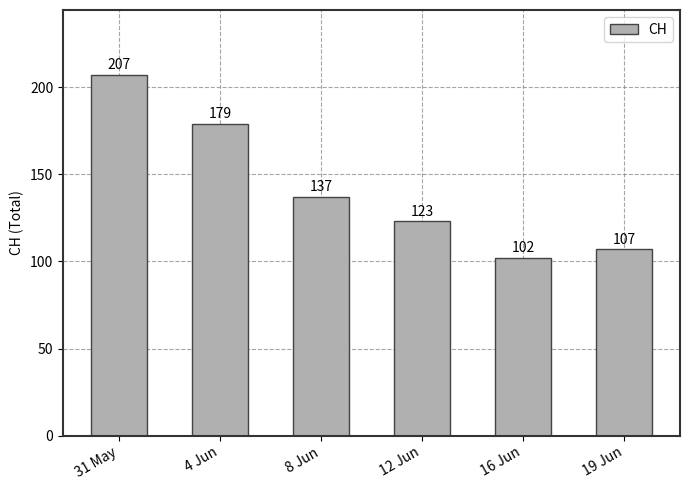

How many values are below 137?

3